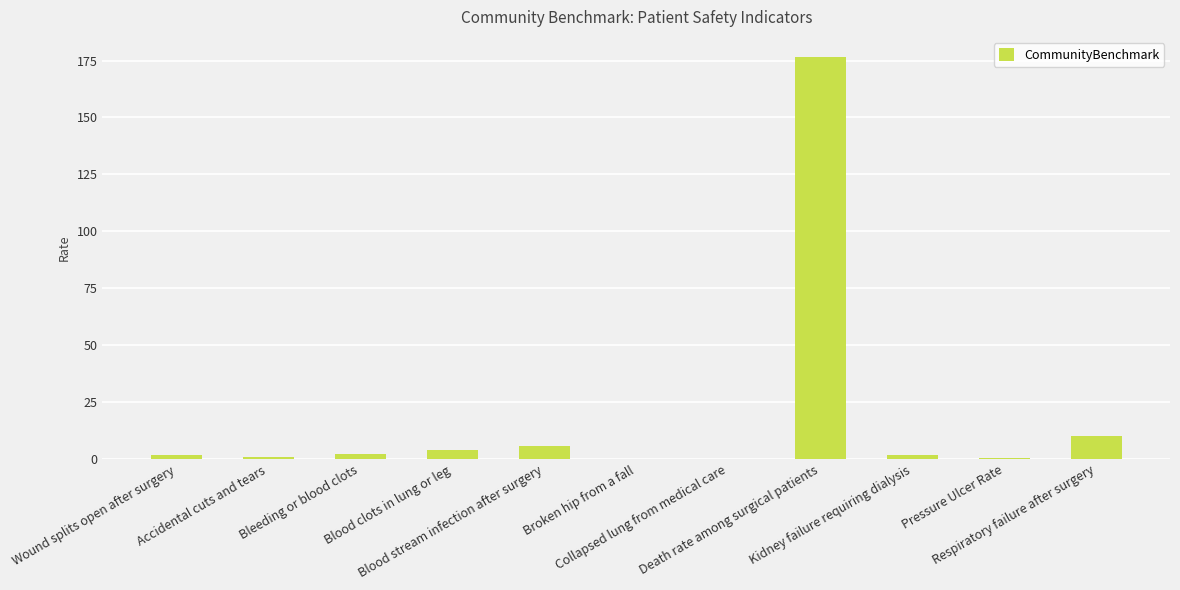

What is the maximum value shown in the chart?

176.6